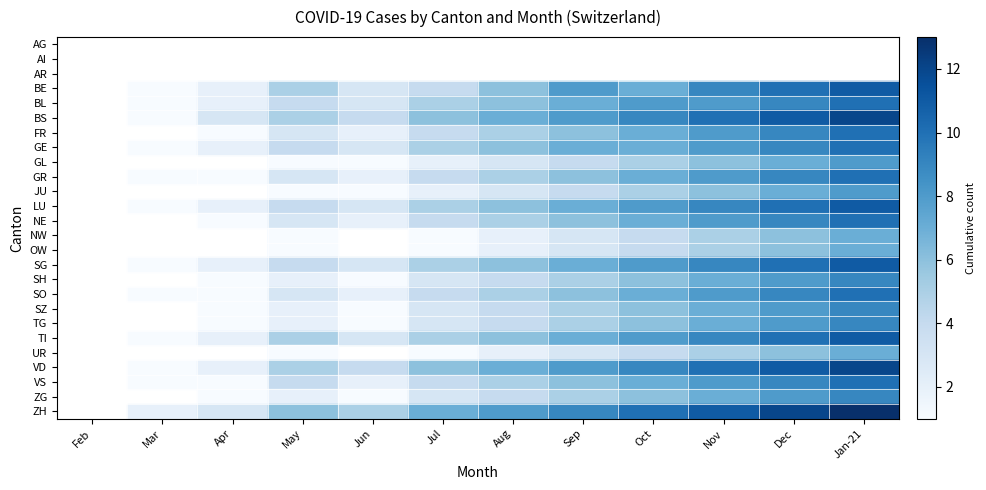

Between Sep and Jan-21, which is larger?

Jan-21